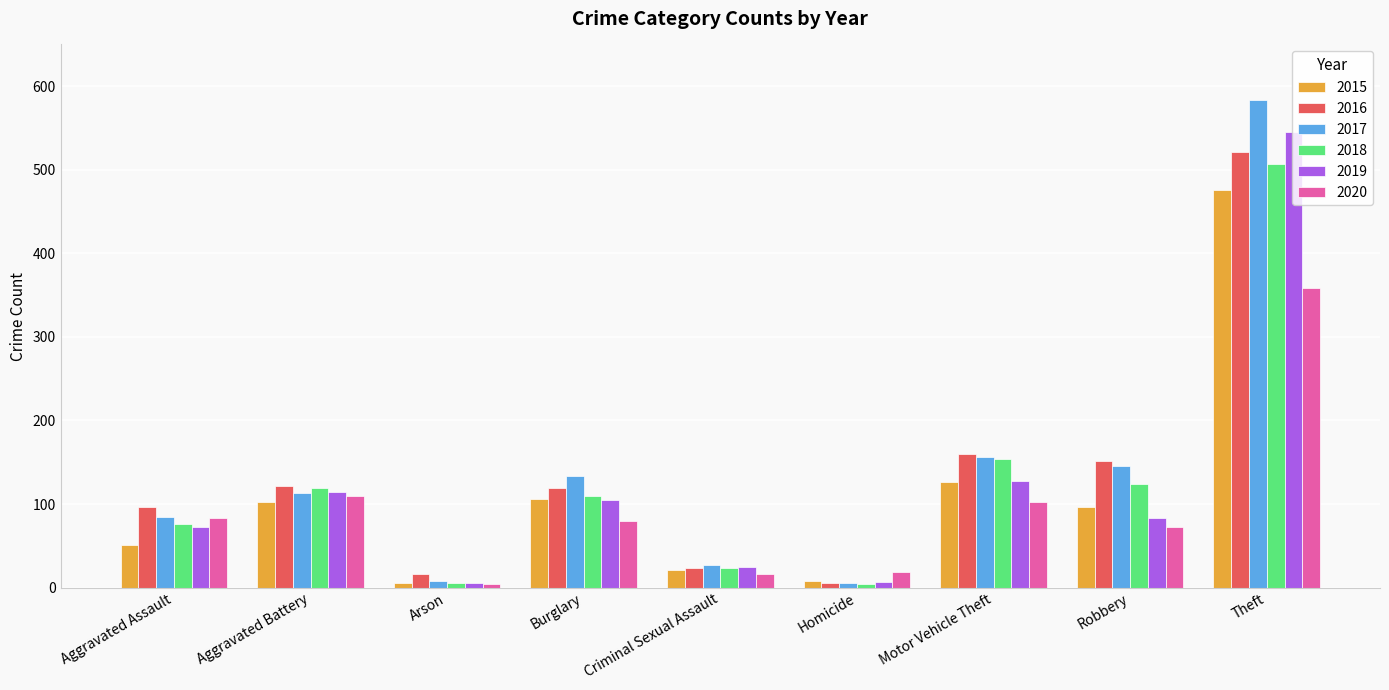

How many series are shown in this chart?

6